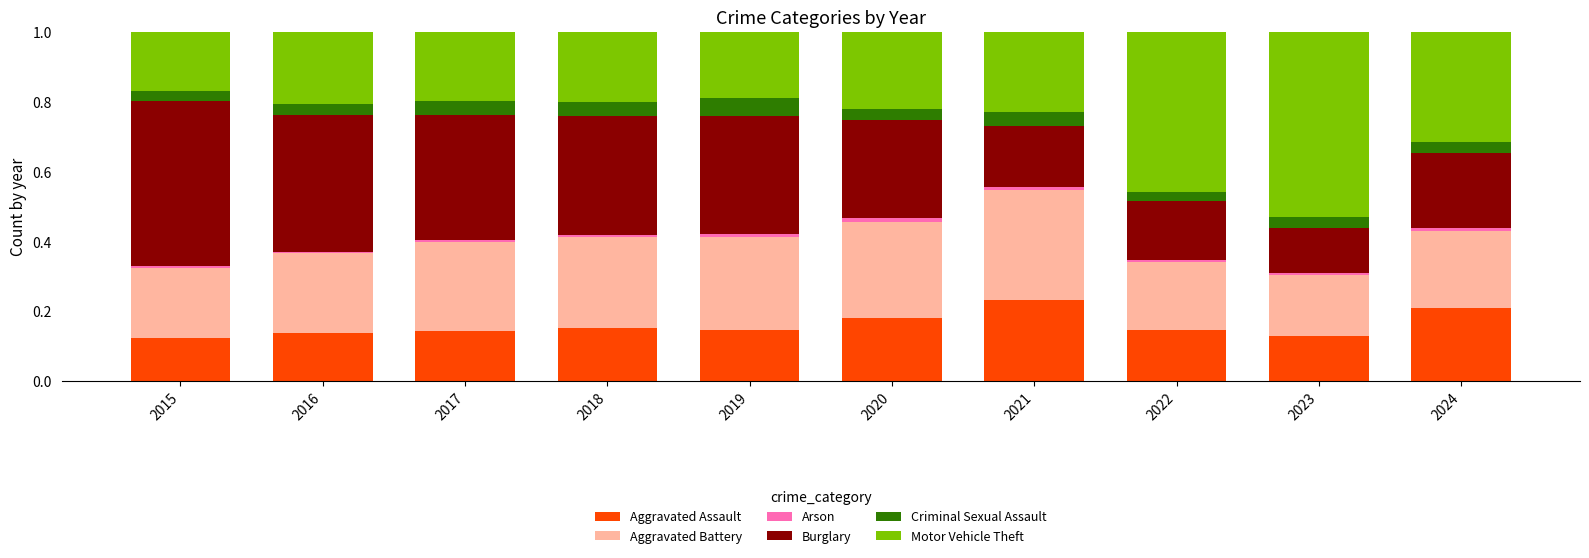

The Aggravated Assault series shows 0.1 at 2021. True or false?

False